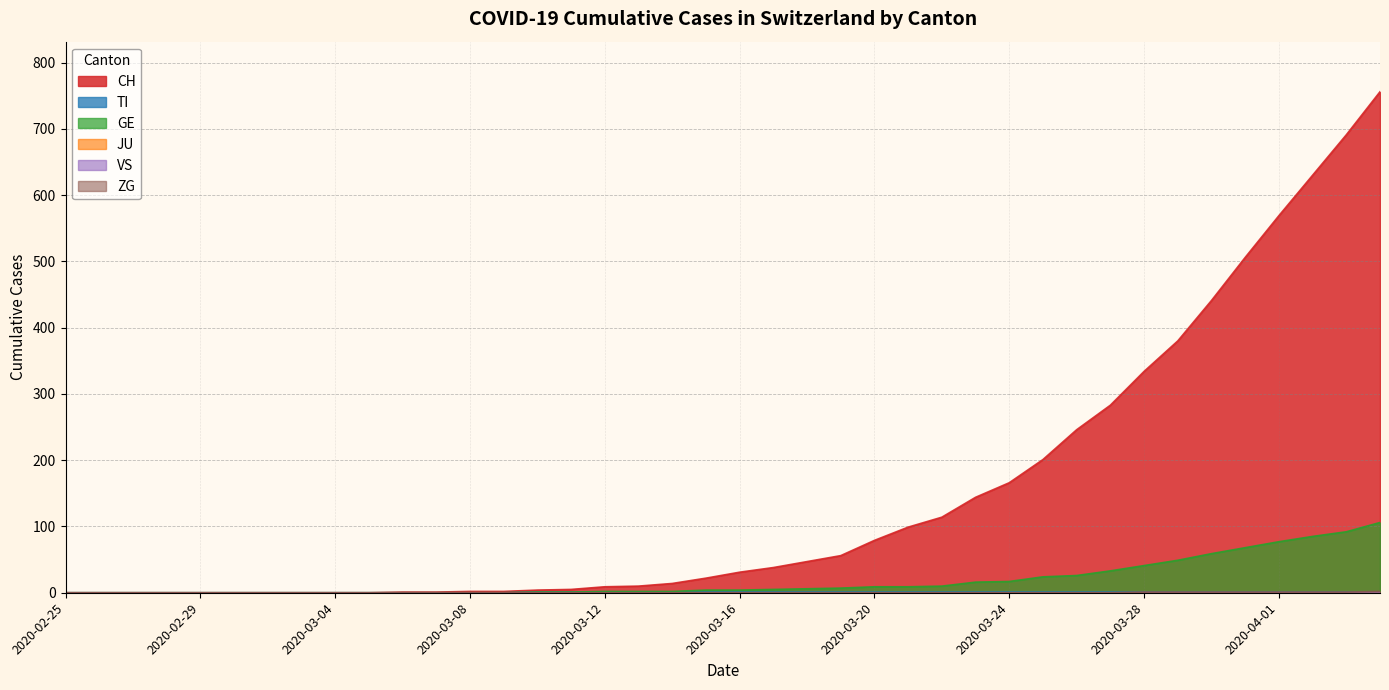

What is the label of the 23rd point from the left?

2020-03-18